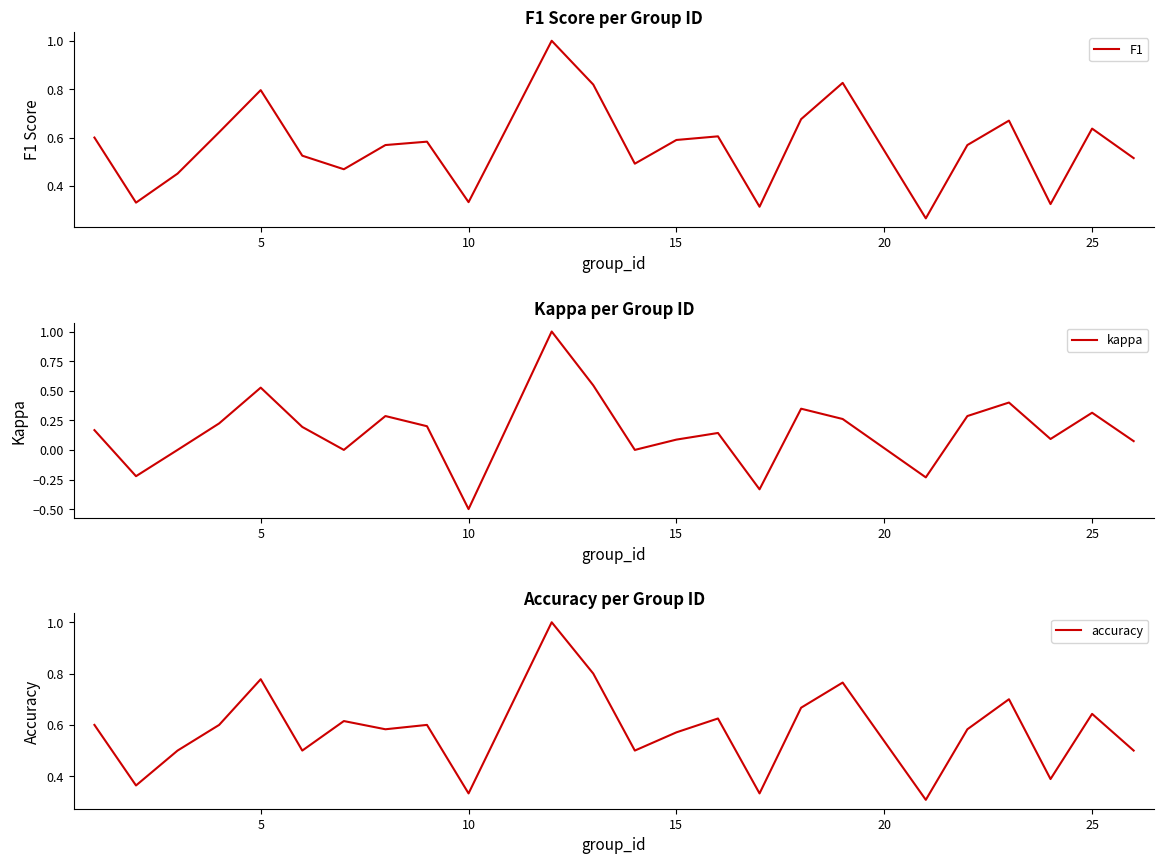

What are all the series names shown in the legend?

F1, kappa, accuracy